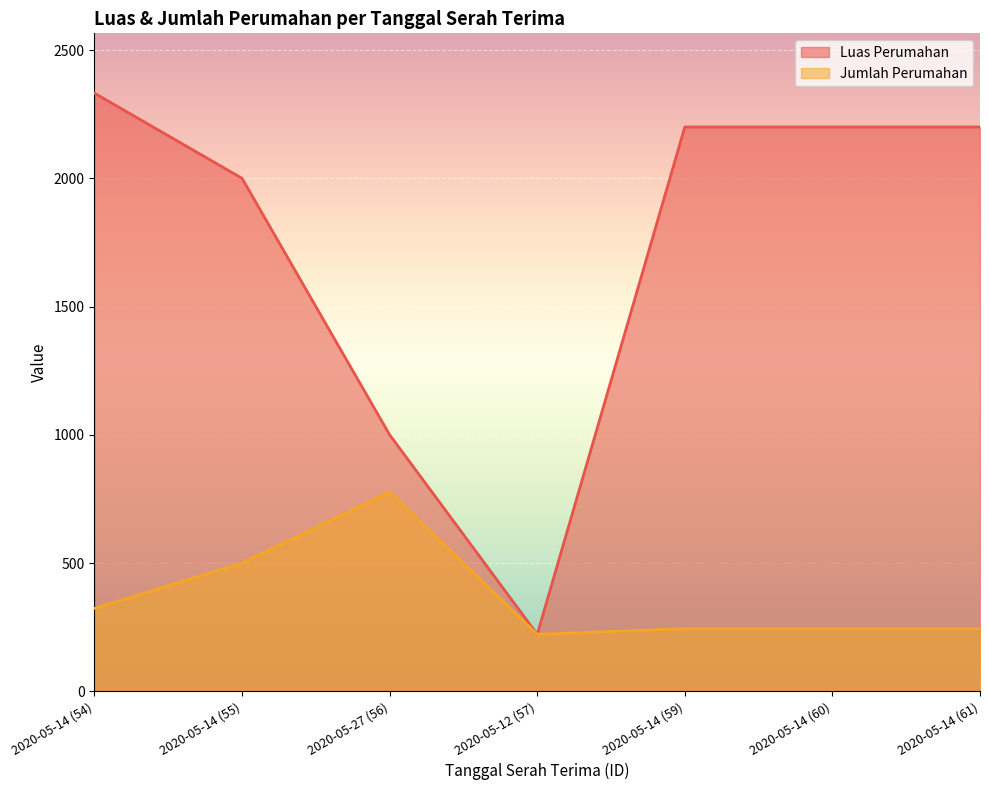

Read the Luas Perumahan value at 2020-05-14 (61), to the nearest 100.

2200